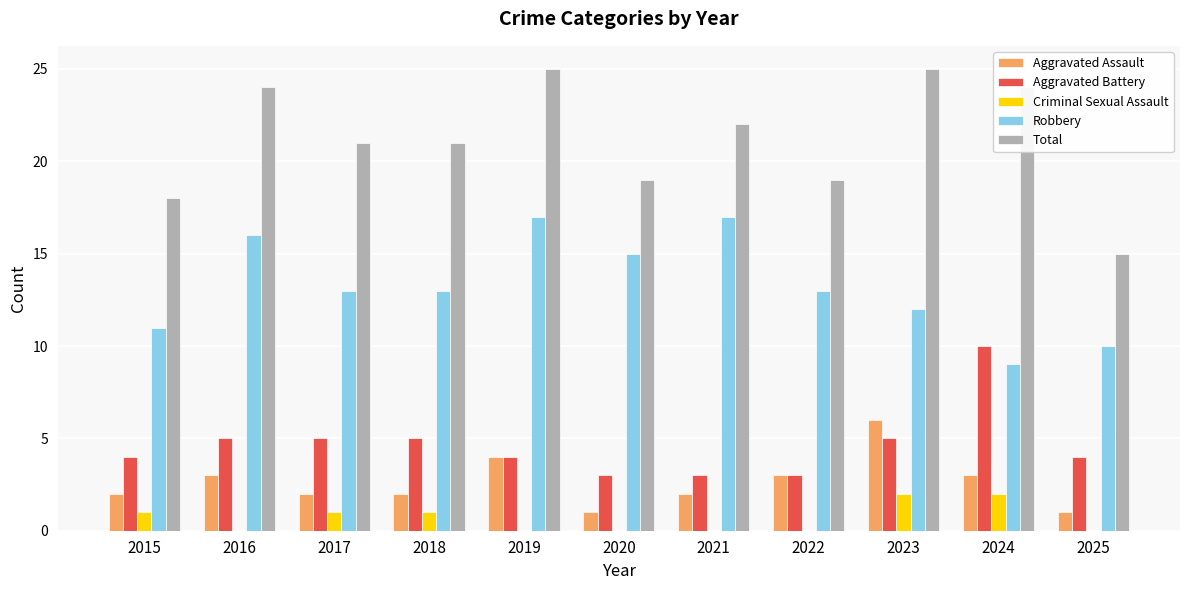

What is the sum of all Aggravated Battery values?

51